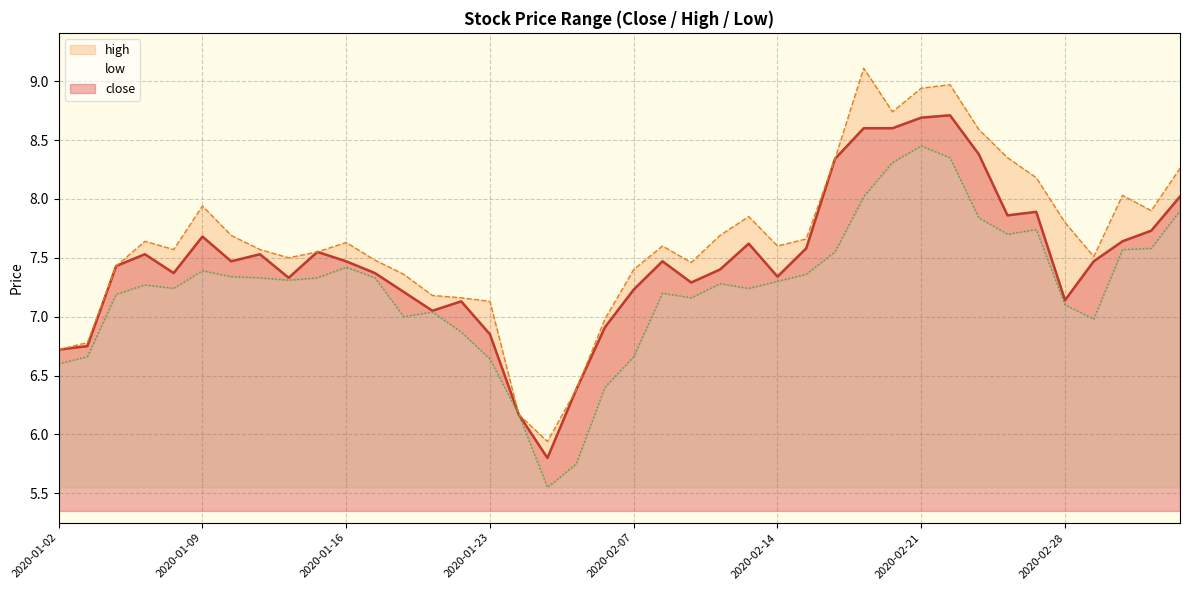

Where is high nearest to the value 7?

2020-02-06